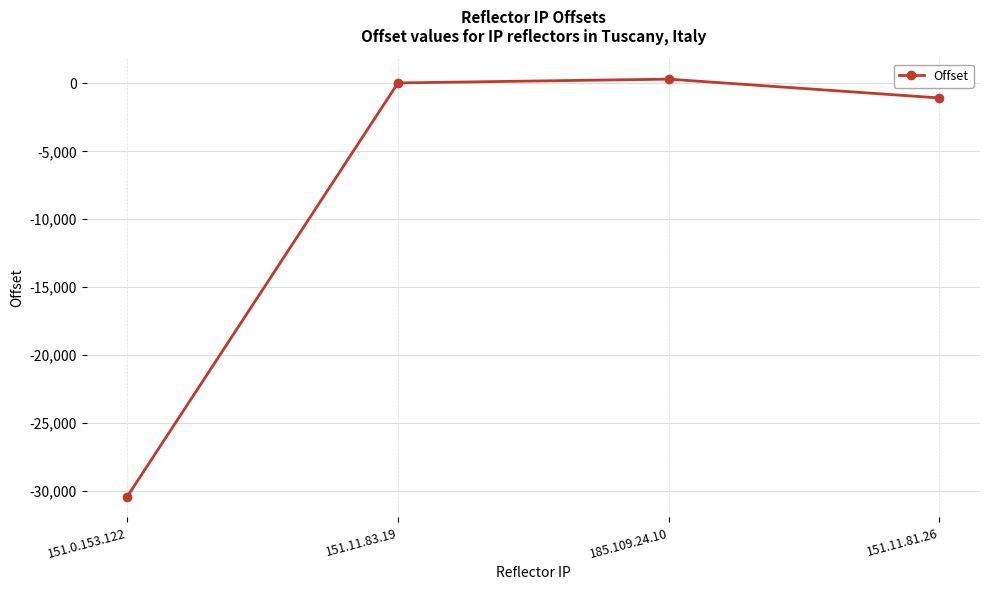

List the labels in order of value, largest first.

185.109.24.10, 151.11.83.19, 151.11.81.26, 151.0.153.122